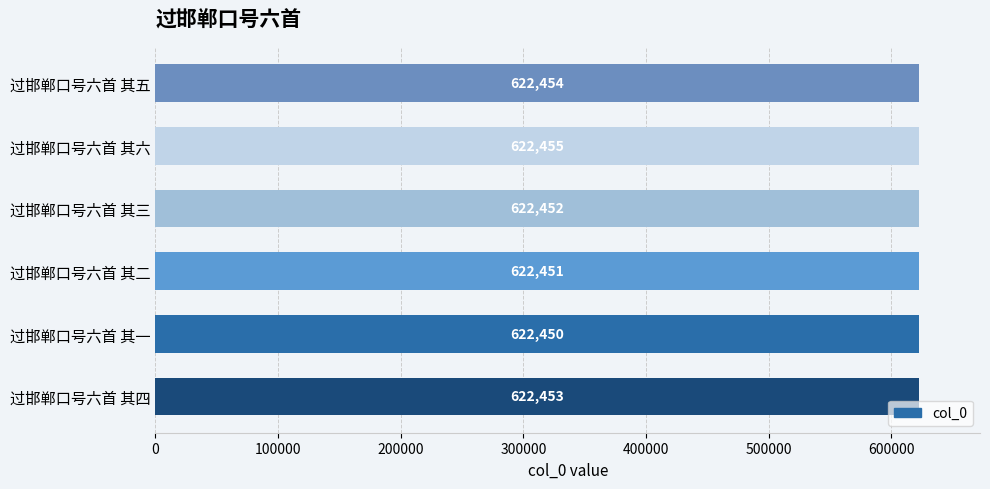

Count the values in the range 622451 to 622454.

4